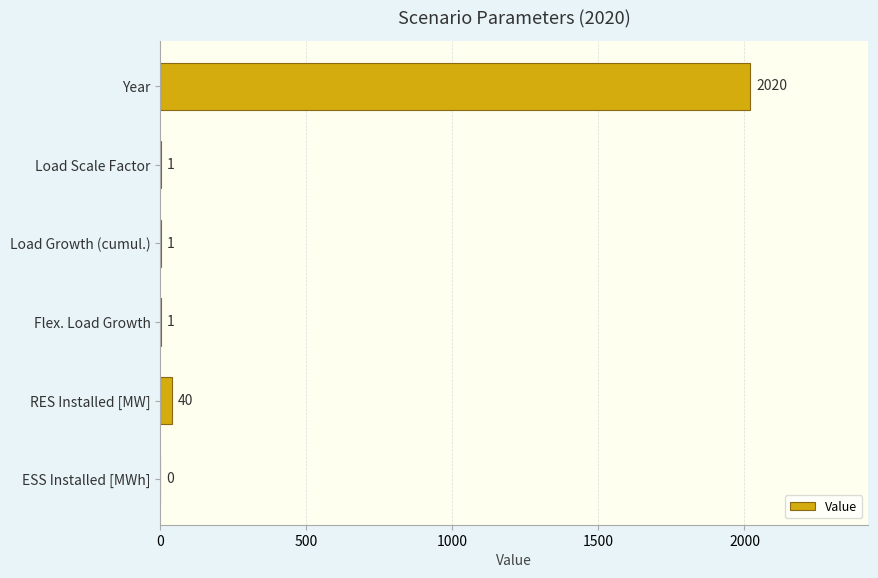

True or false: the data shows 1 at Load Scale Factor.

True